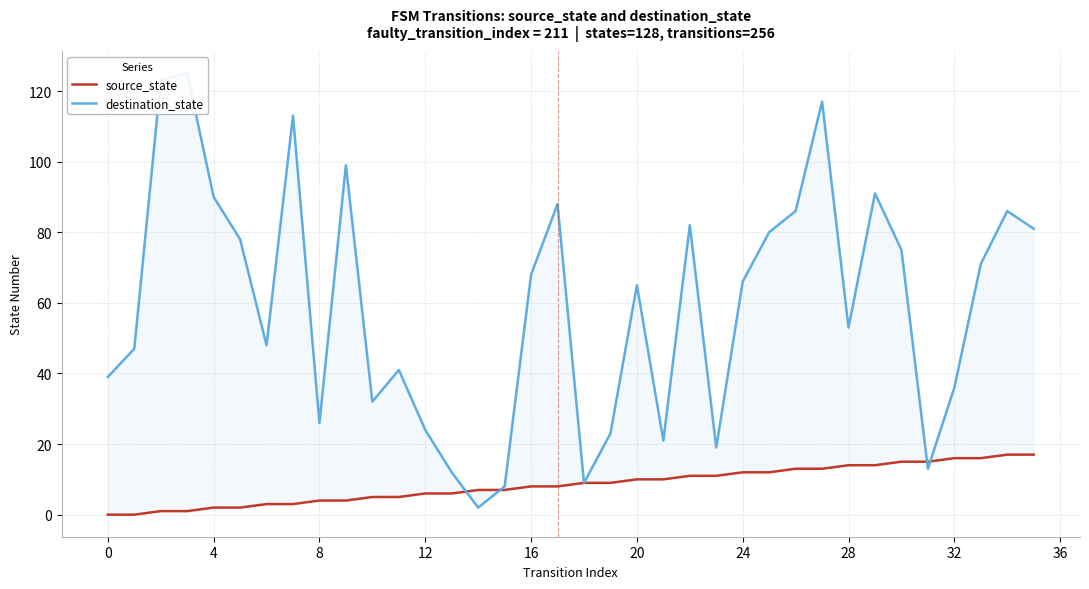

Rank the series at 20 from highest to lowest value.

destination_state, source_state